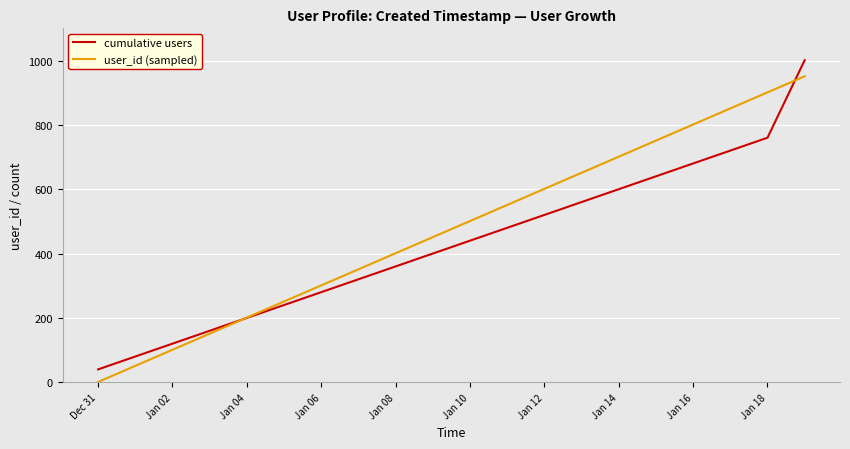

What is the maximum value shown in the chart?

1001